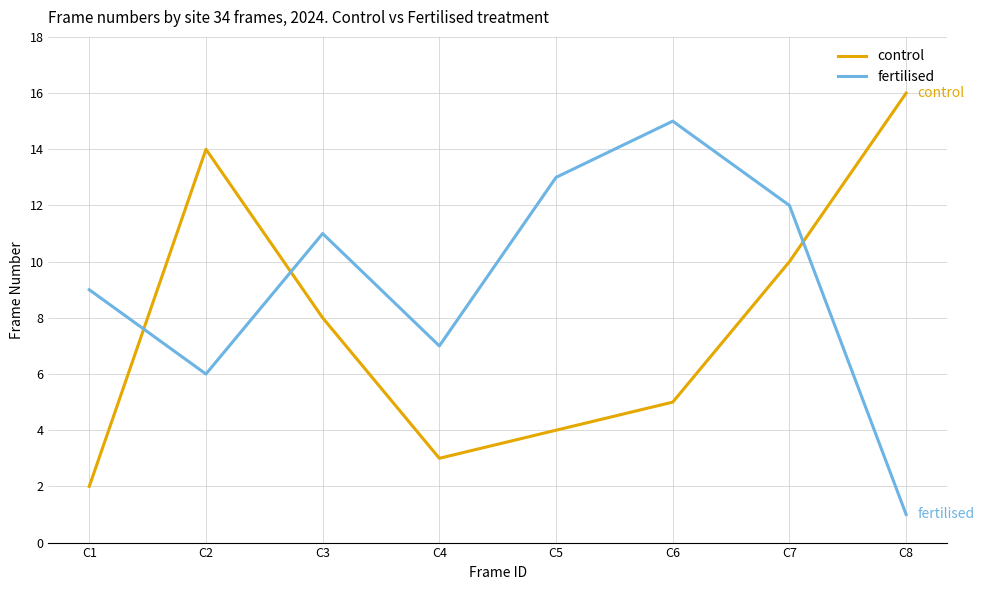

At C5, list the series in order from largest to smallest.

fertilised, control